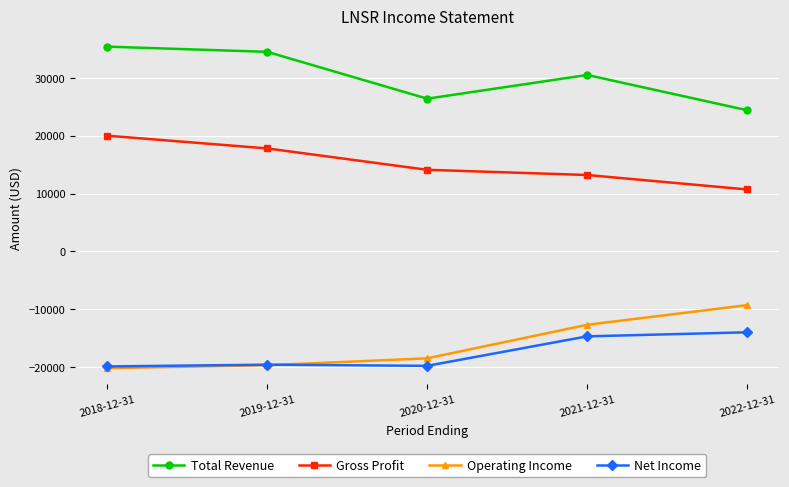

What are all the series names shown in the legend?

Total Revenue, Gross Profit, Operating Income, Net Income